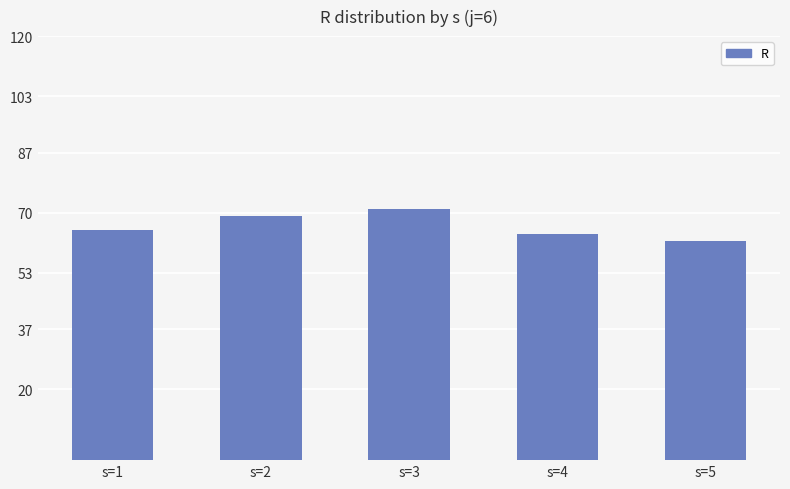

Which has a higher value, s=3 or s=4?

s=3